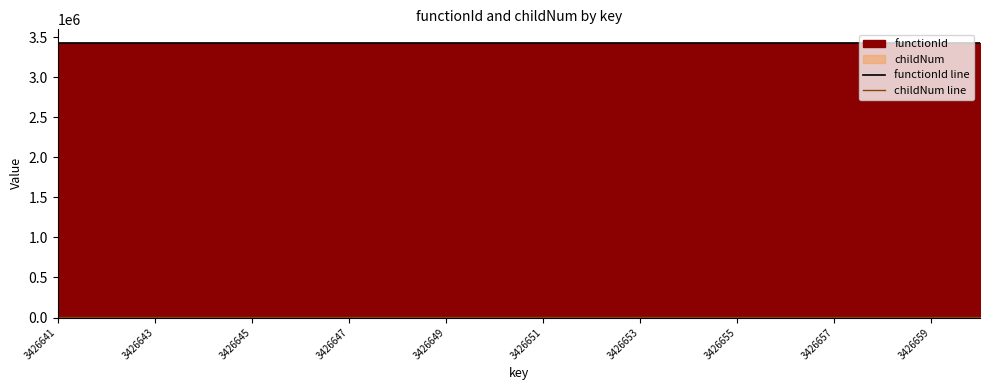

True or false: functionId line and childNum line intersect in this chart.

False